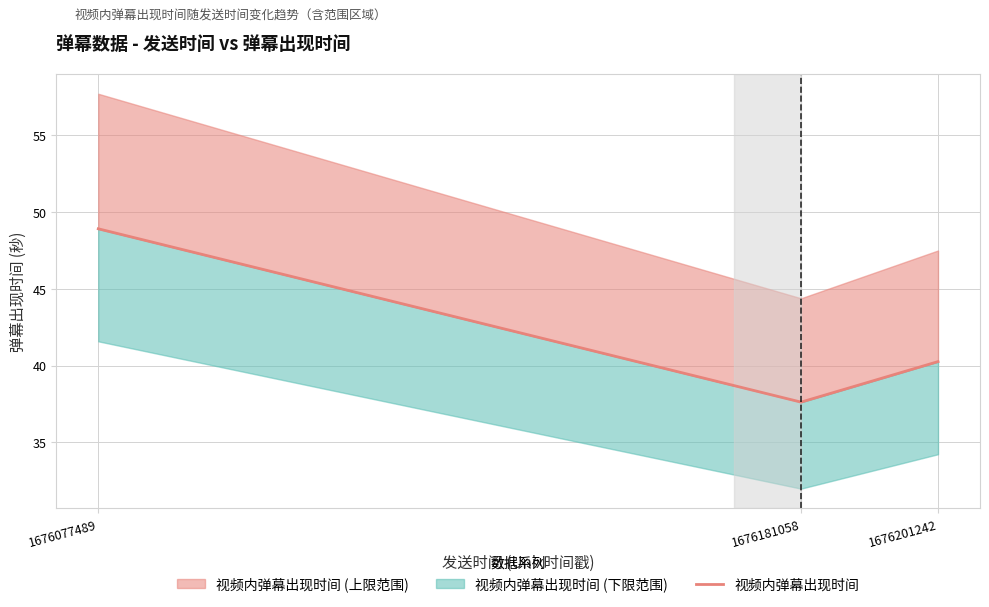

Reading right to left, extract all data points from this chart.

1676201242=40.3	1676181058=37.6	1676077489=48.9